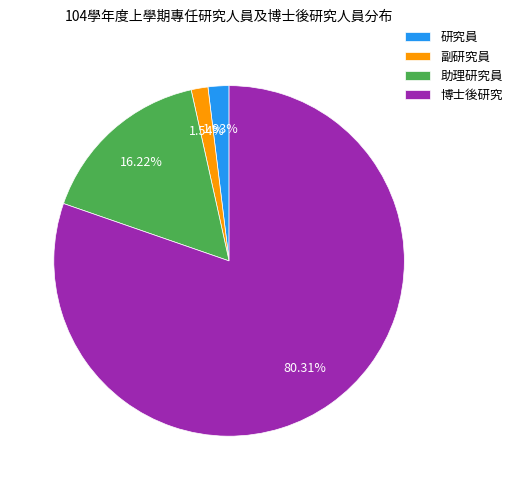

To the nearest percent, what is the difference between the largest and smallest slice percentages?

79%